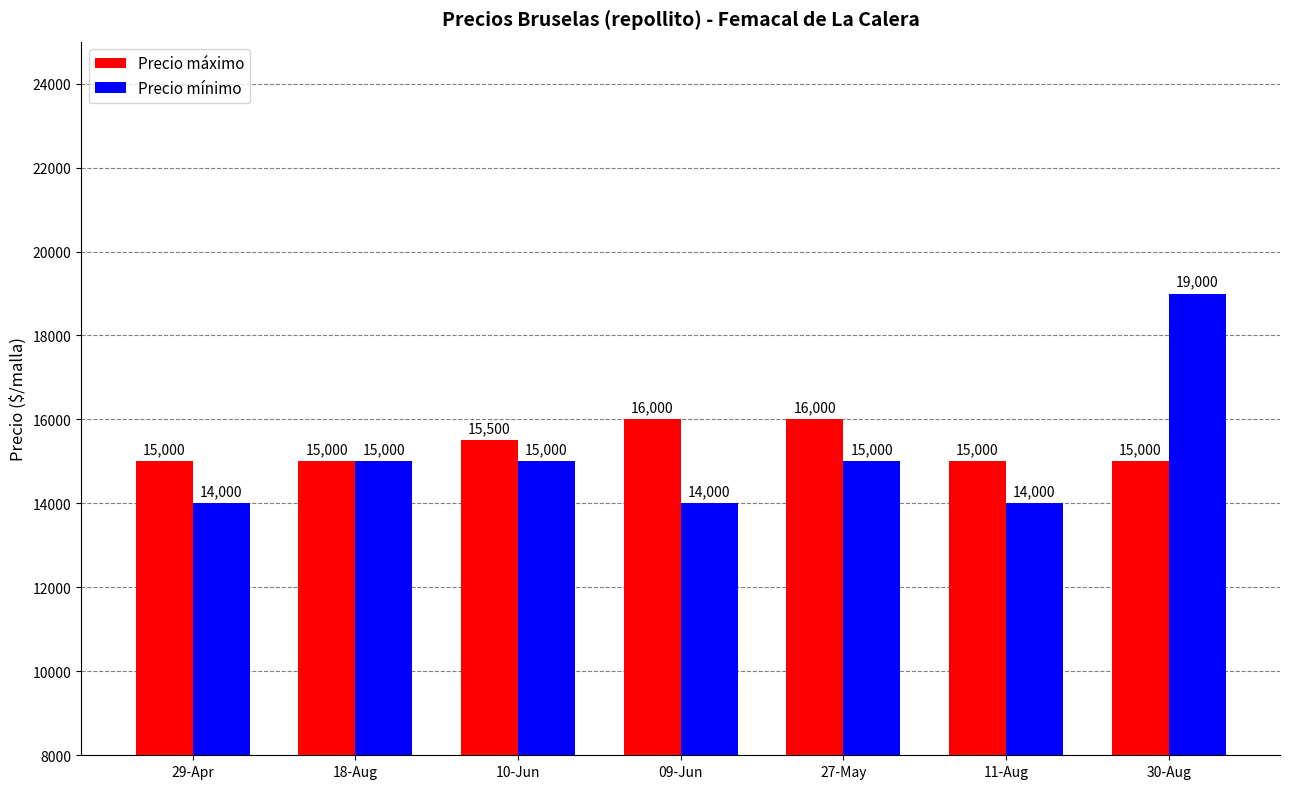

Which series has the largest range (max minus min)?

Precio mínimo